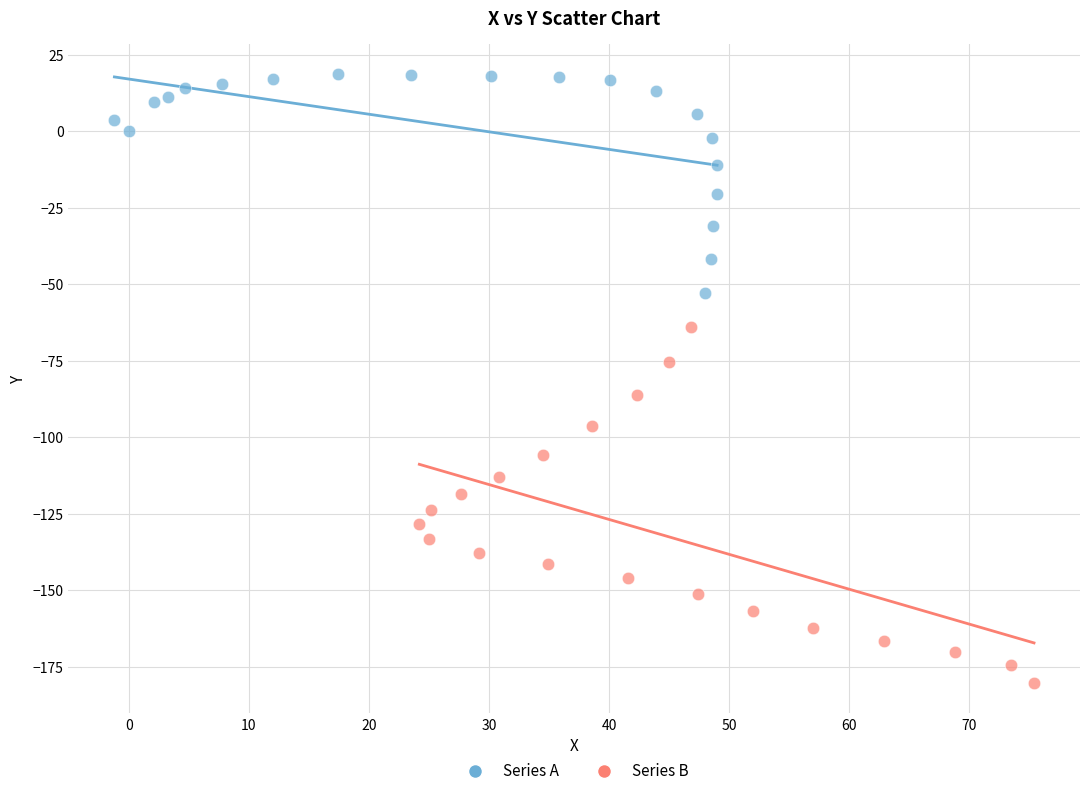

Which series reaches the minimum Y coordinate?

Series B